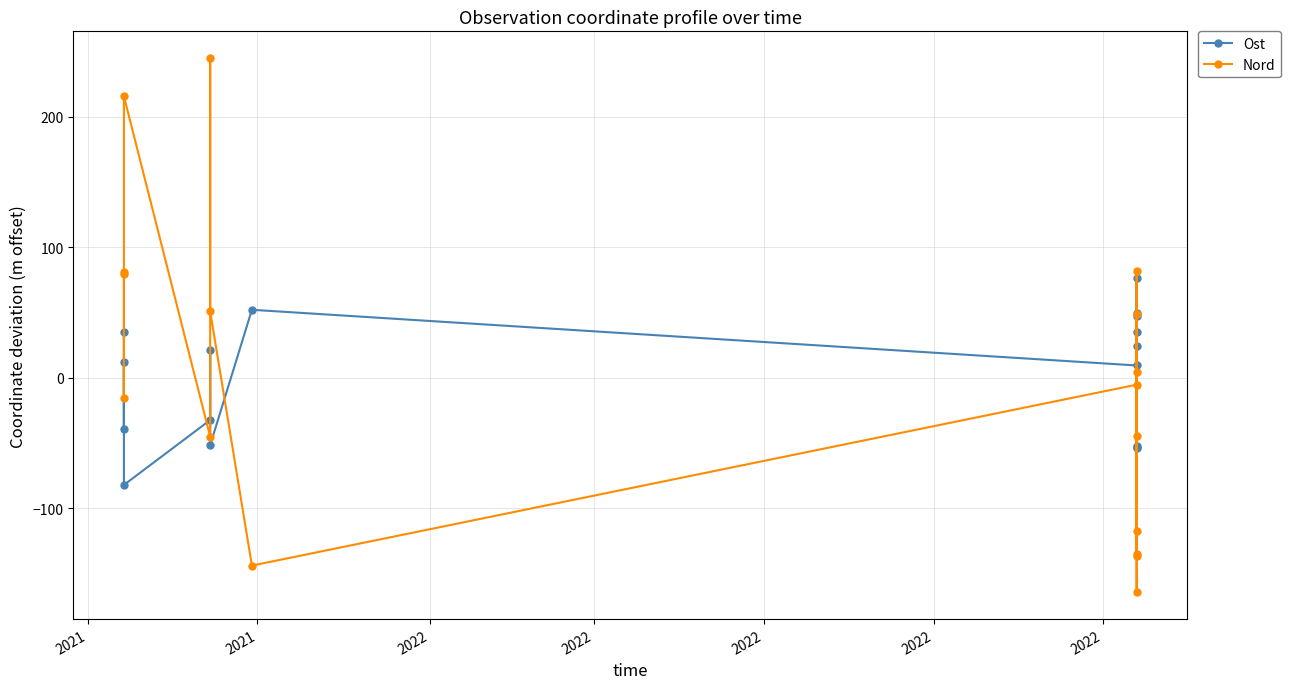

What is the total value across all series at 2022?

-2.6